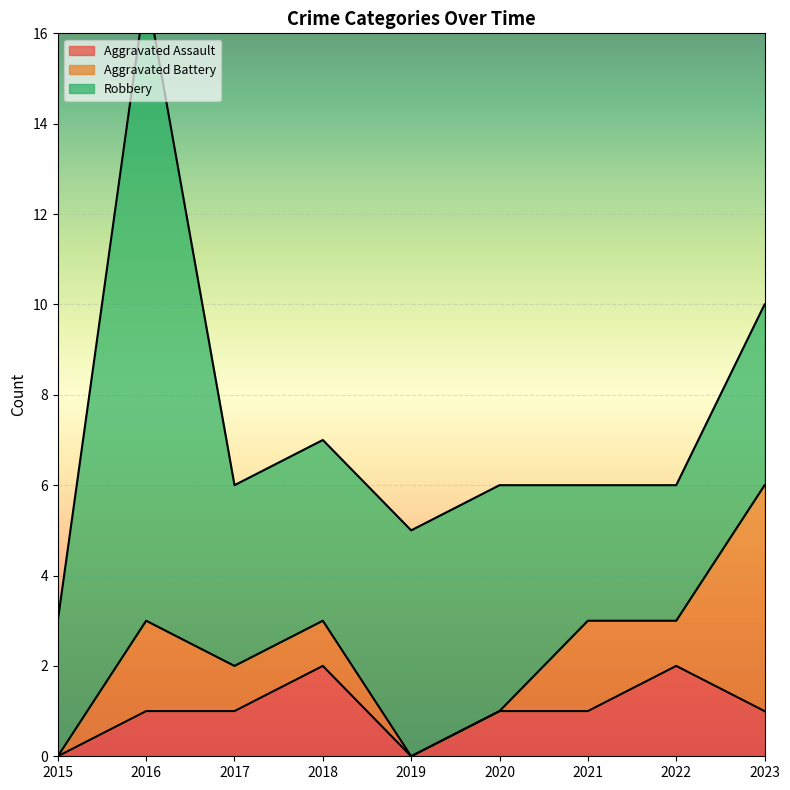

How many values in the Aggravated Battery series exceed 1?

3